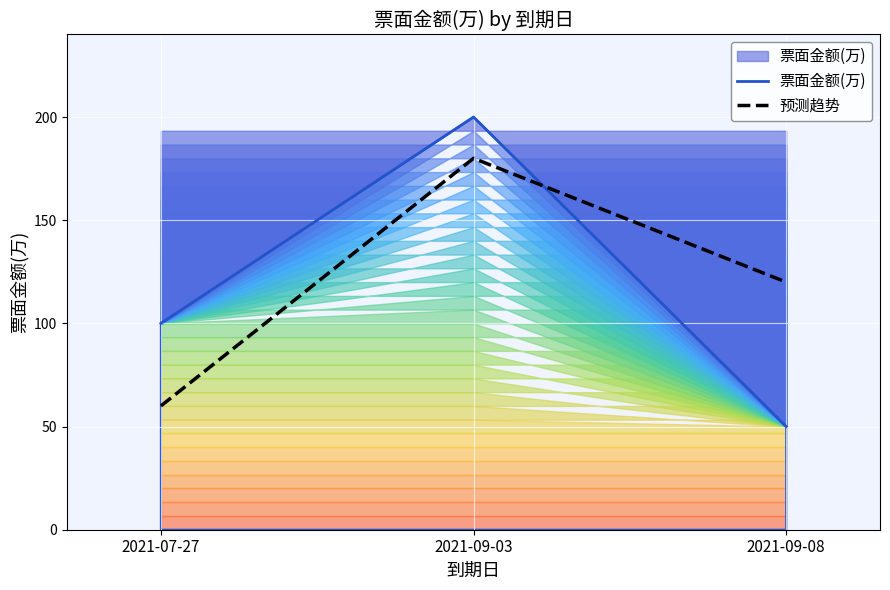

Between 2021-07-27 and 2021-09-08, which series saw the biggest shift?

预测趋势